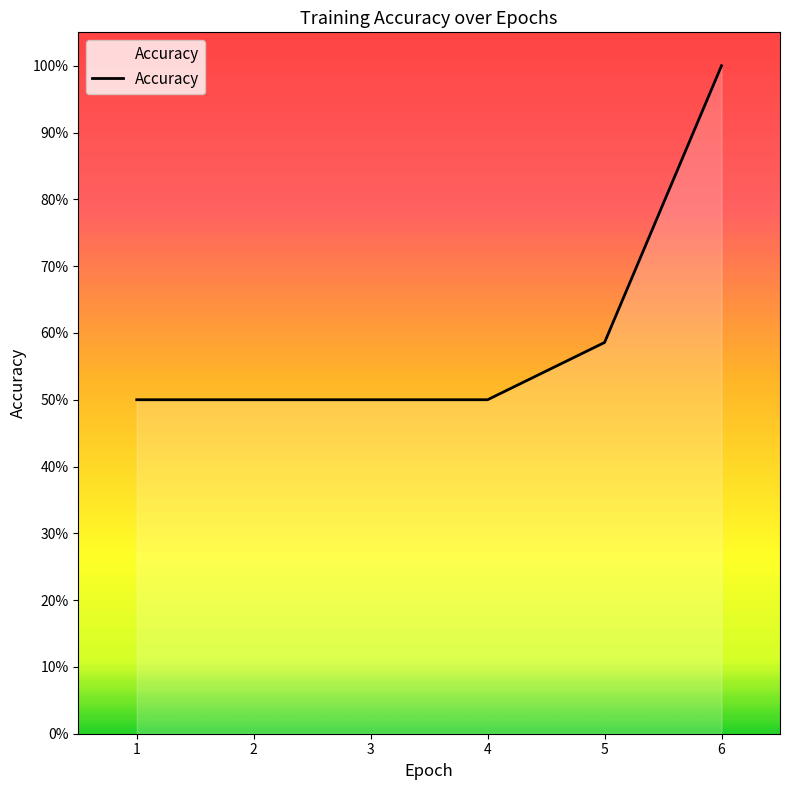

What is the difference between the maximum and second lowest values?

0.5